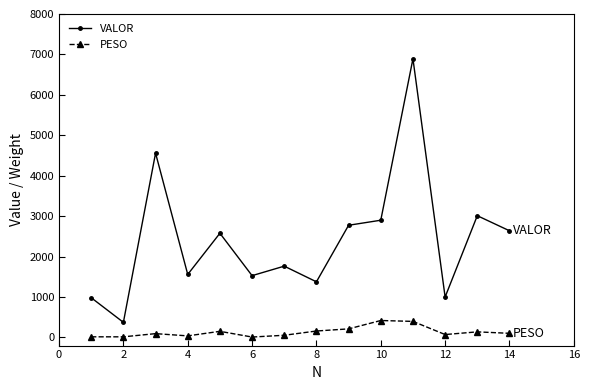

Rank the series by their maximum value, from highest to lowest.

VALOR, PESO